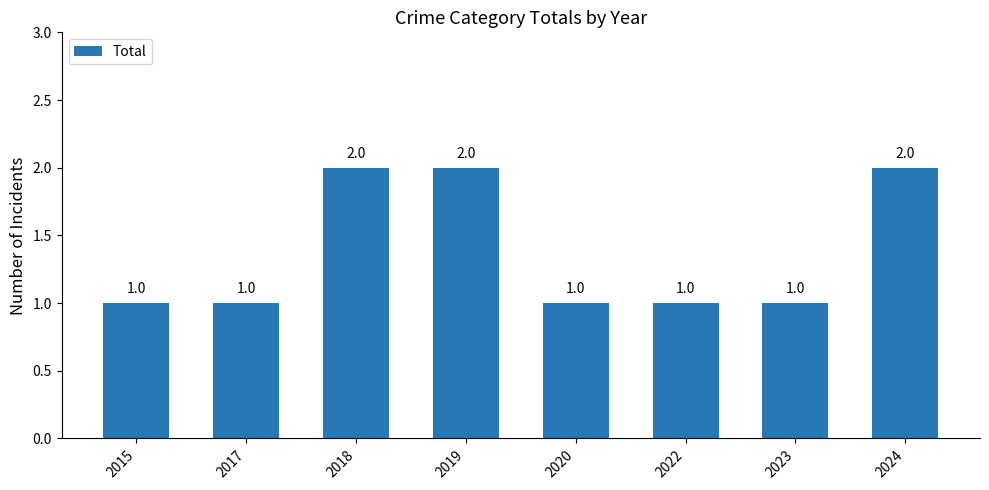

What is the average value?

1